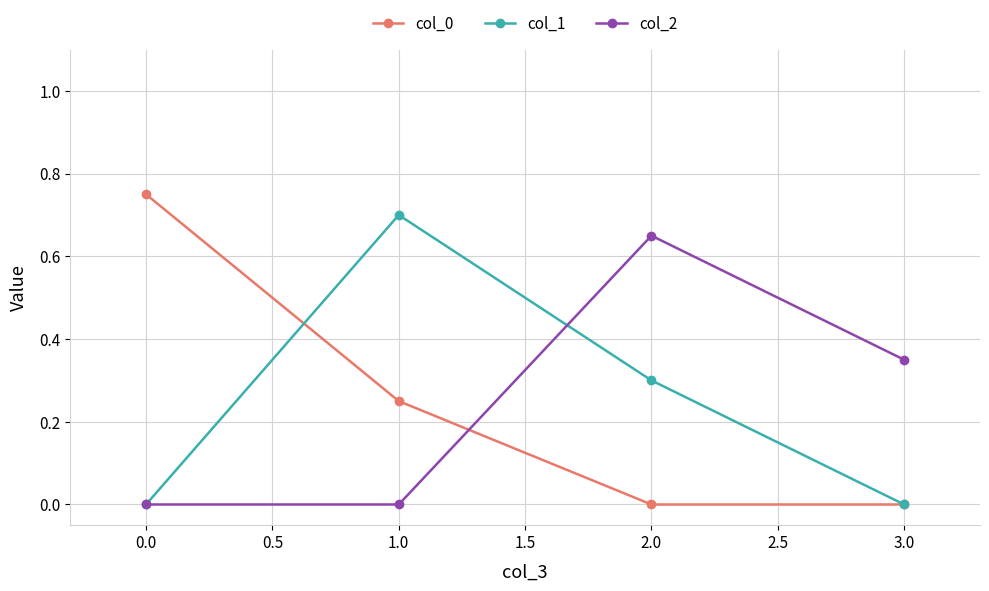

At 2.0, list the series in order from largest to smallest.

col_2, col_1, col_0